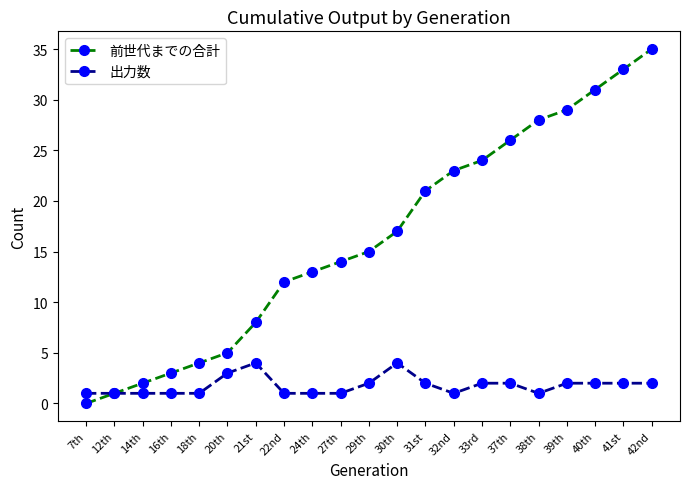

True or false: 前世代までの合計 has more than 2 points higher than both neighbors.

False